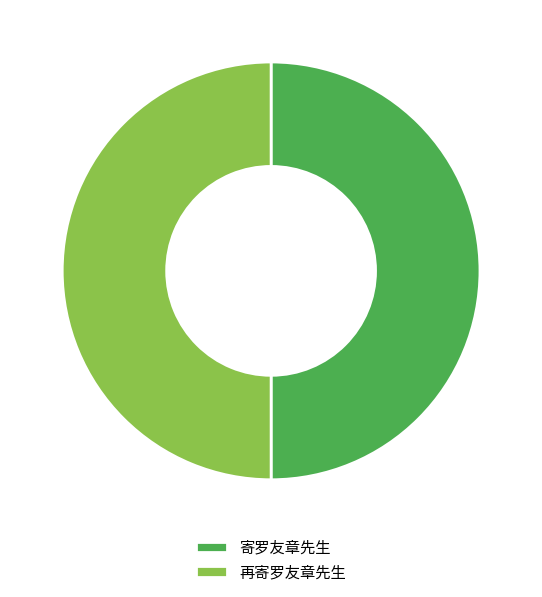

Is it true that 再寄罗友章先生 is 50% of the pie?

True